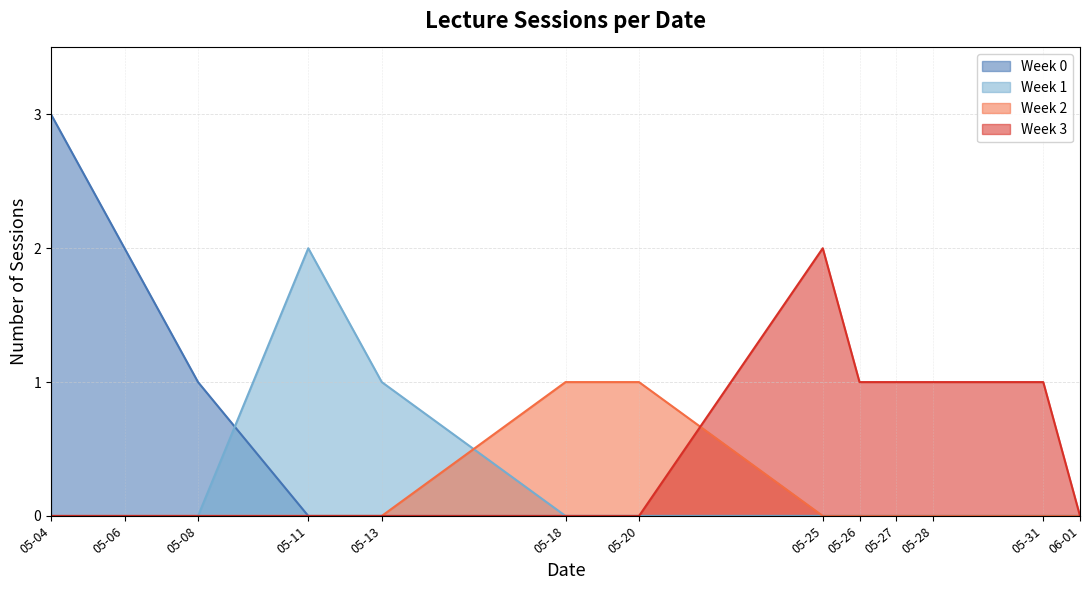

Which series has the widest spread of values?

Week 0